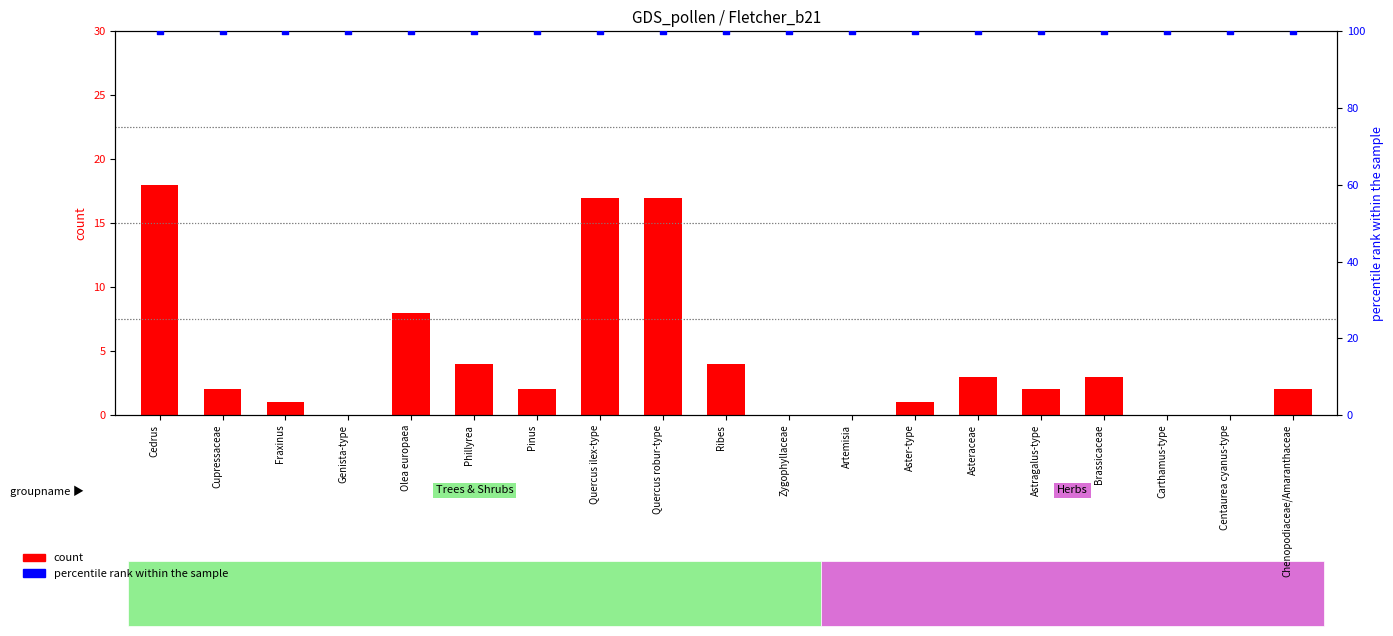

What is the total value across all series at Carthamus-type?

100